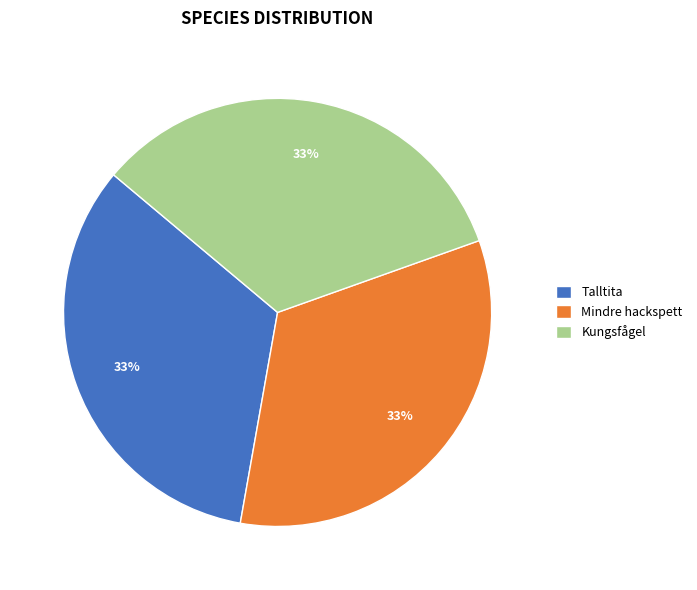

Does Talltita account for over 50% of the chart?

No